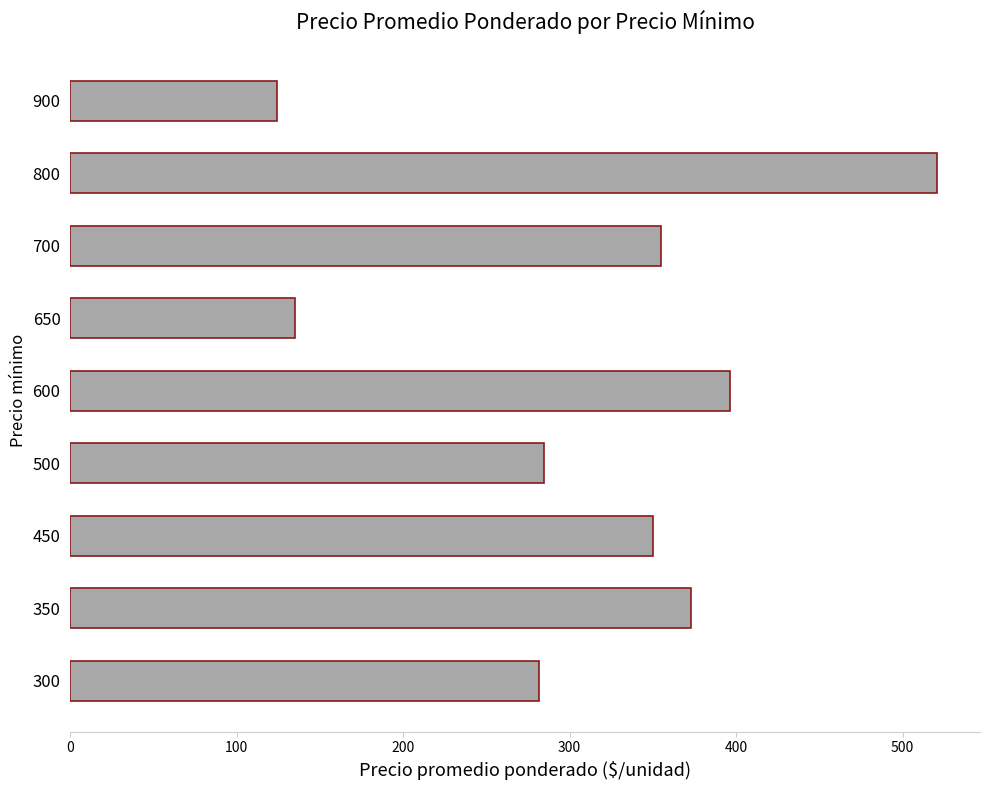

The value at 900 is 124.0. True or false?

True